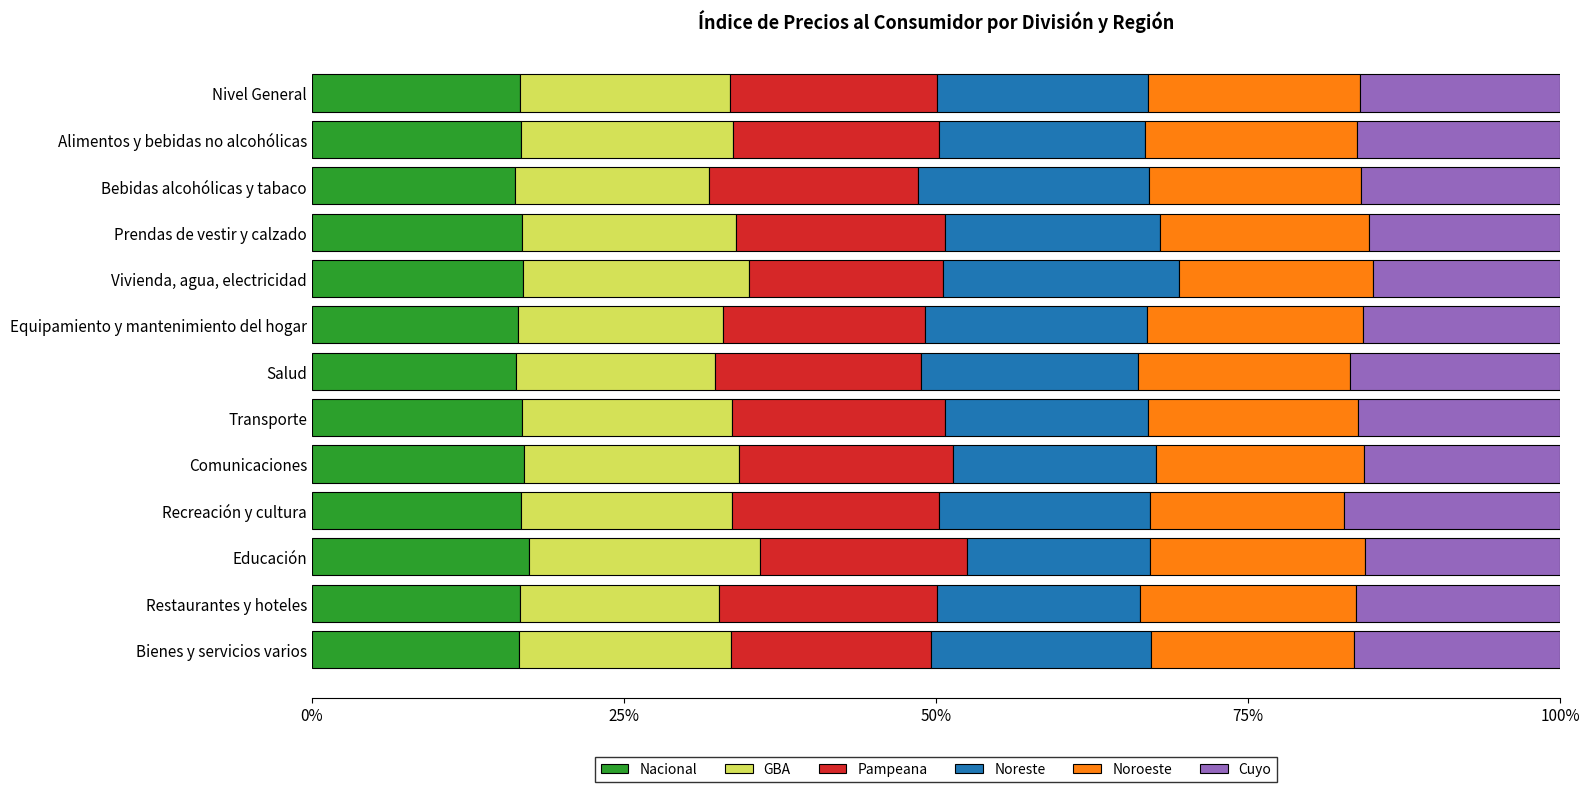

What is the sum of the Nacional values at Vivienda, agua, electricidad and Equipamiento y mantenimiento del hogar?

33.4